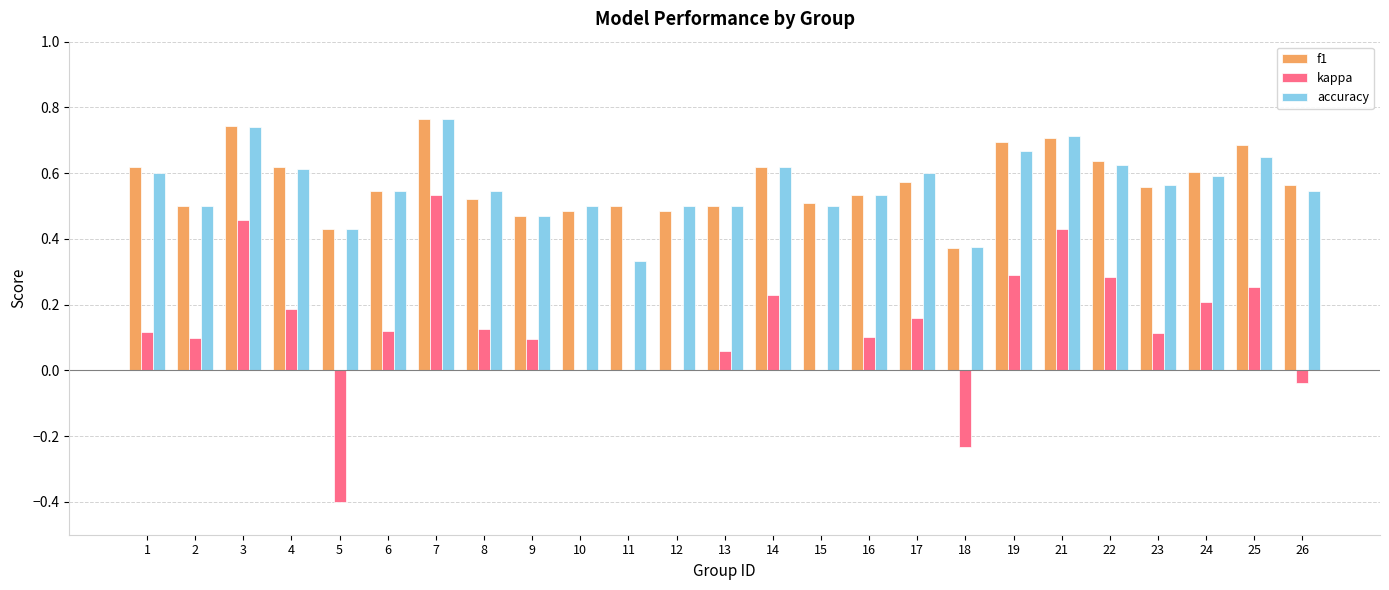

The value of f1 at 24 is 0.6. True or false?

True